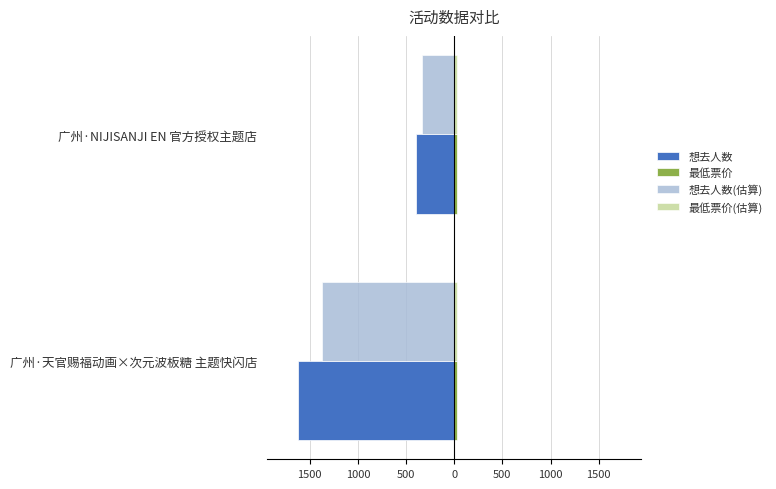

What is the value of the 最低票价(估算) bar at the 1st from the left?

0.3